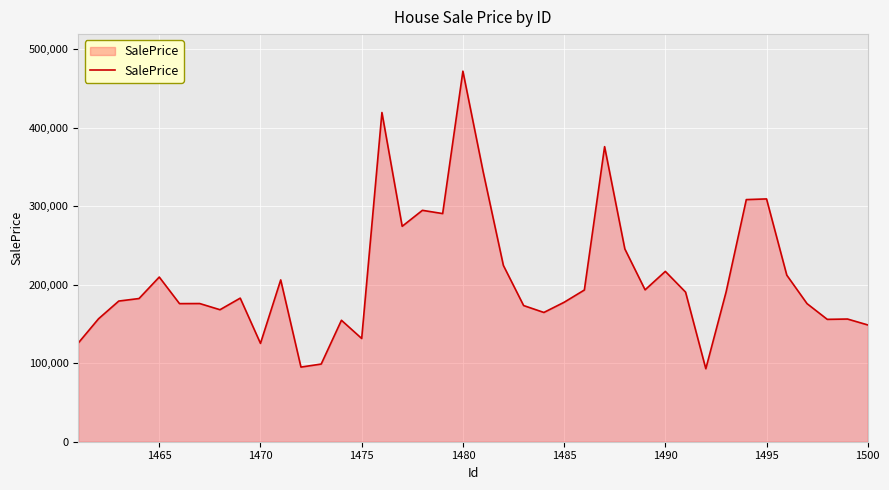

What is the sum of all values?

8372282.4